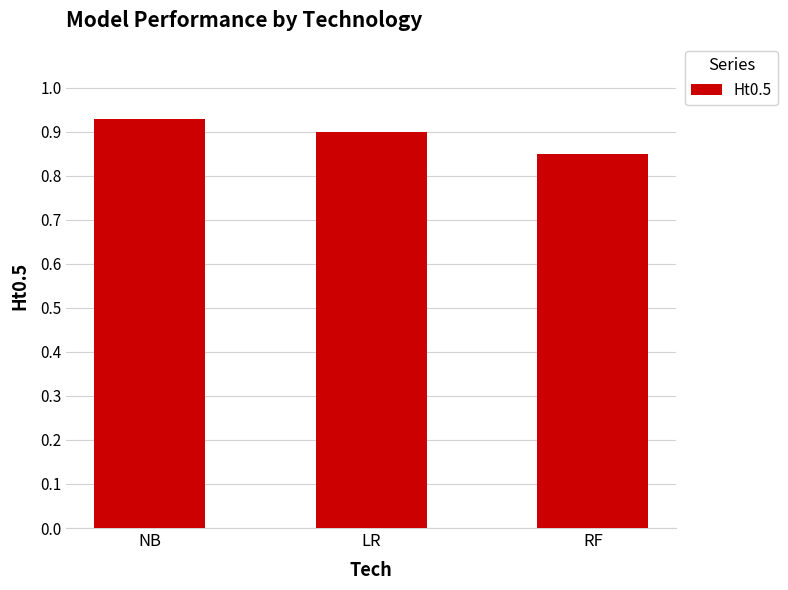

Is it true that the value at LR is 0.9?

True